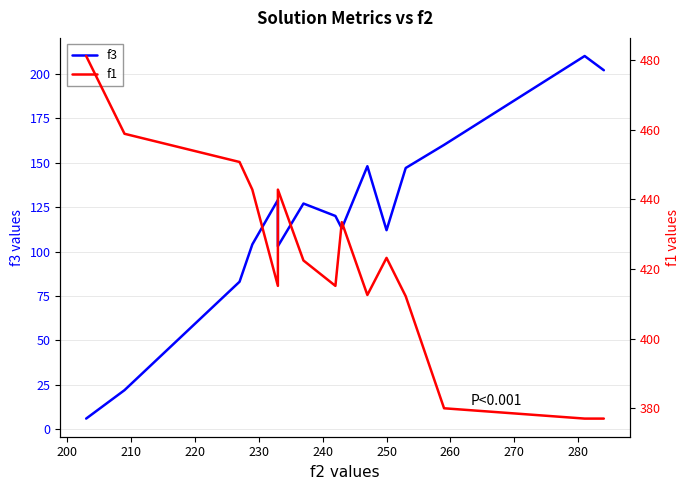

At how many categories does at least one series exceed 243?

15